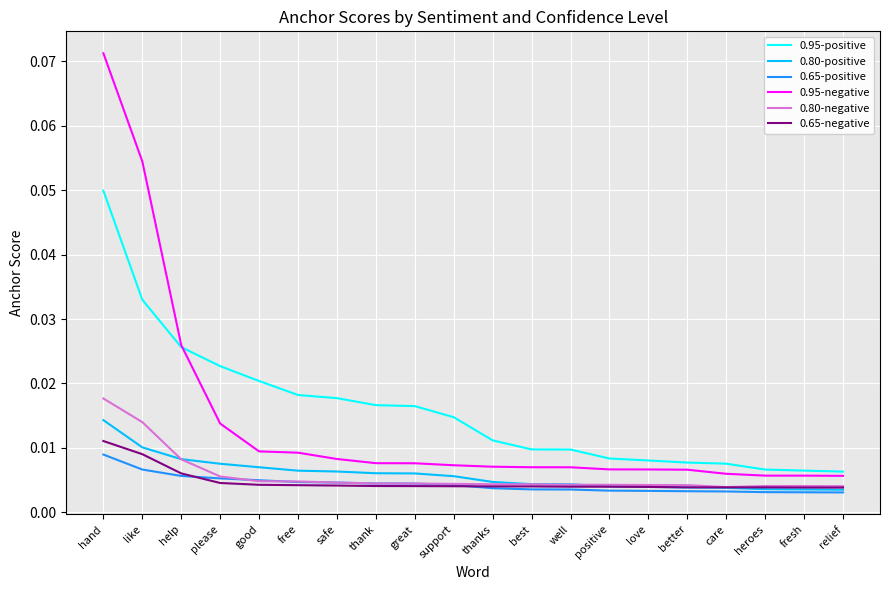

Count the 0.80-positive values in the range 0 to 1.

20